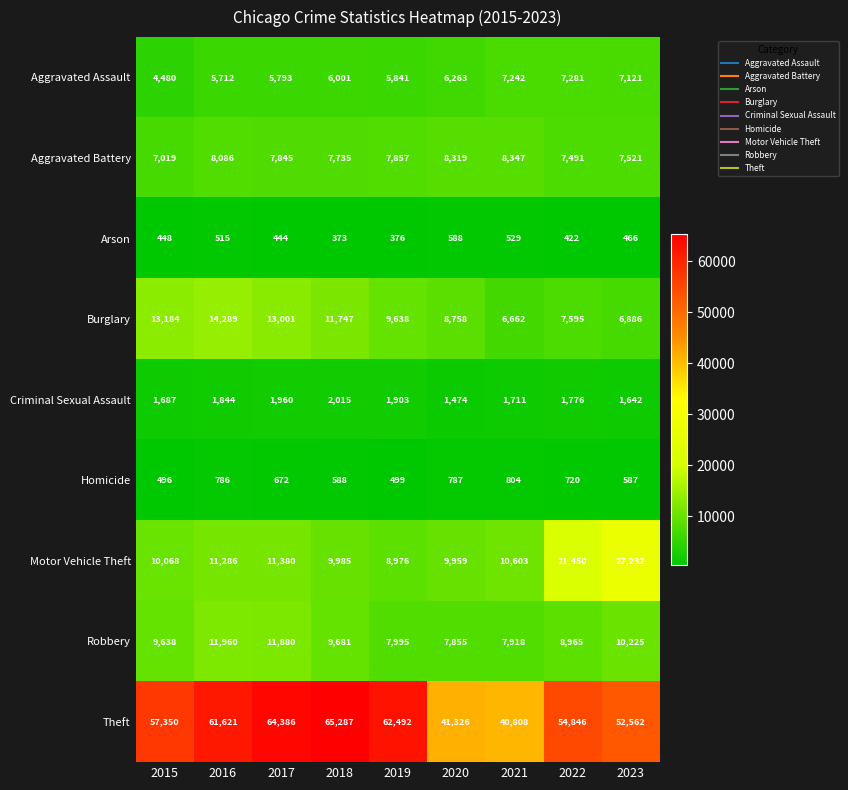

Which category has the lowest value across all series?

2018